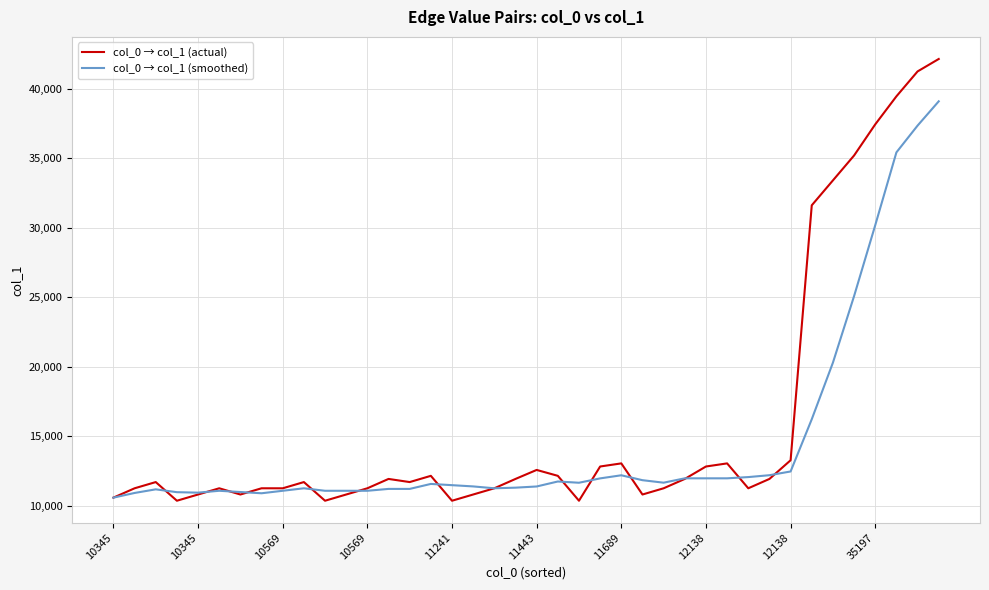

List the series in order of their peak value, highest first.

col_0 → col_1 (actual), col_0 → col_1 (smoothed)